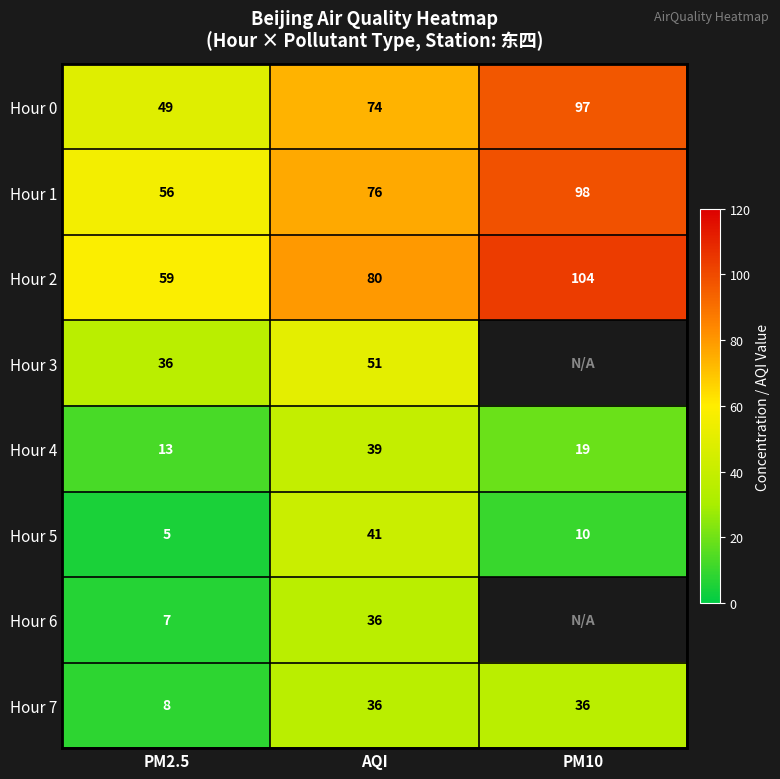

Is the value of Hour 2 at PM10 greater than the value of Hour 6 at AQI?

Yes